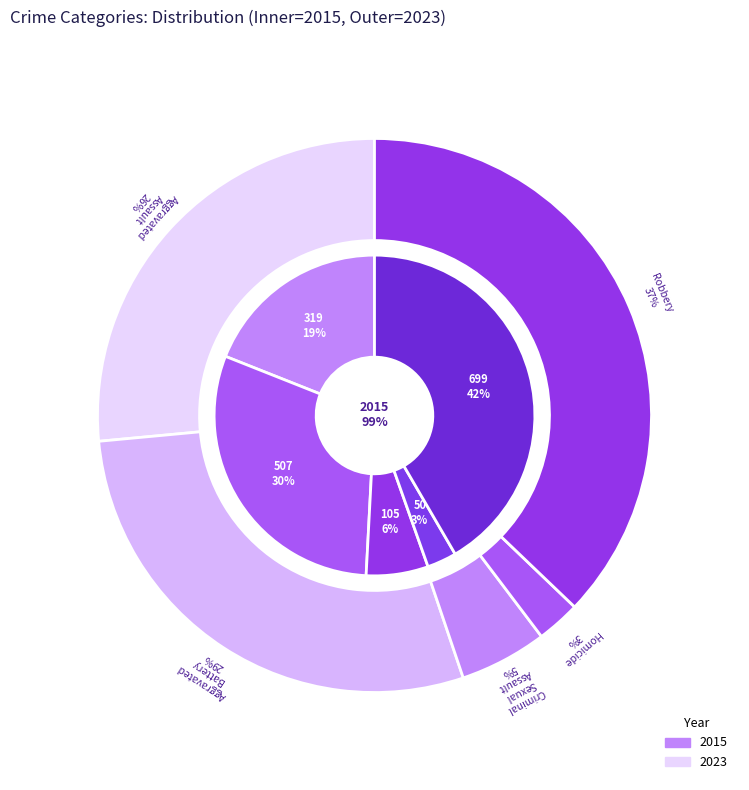

Is Criminal Sexual Assault the majority of the pie?

No